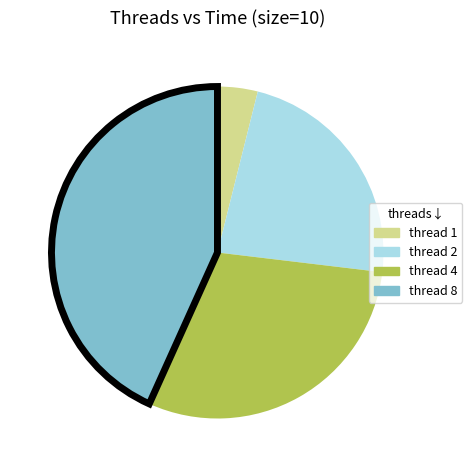

Which slice is the largest?

thread 8